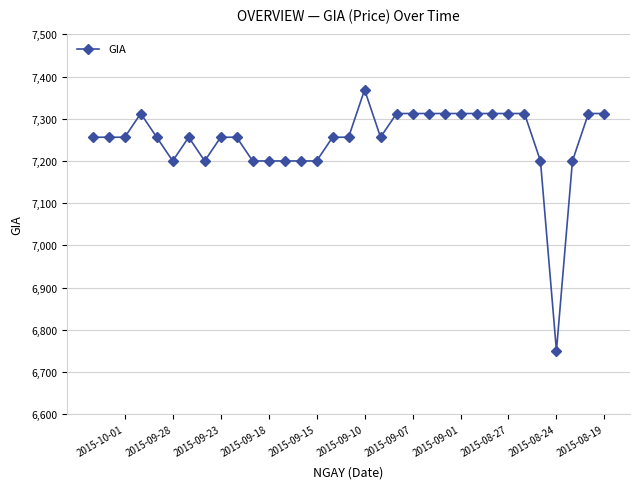

The value at 2015-08-27 is 12132.2. True or false?

False